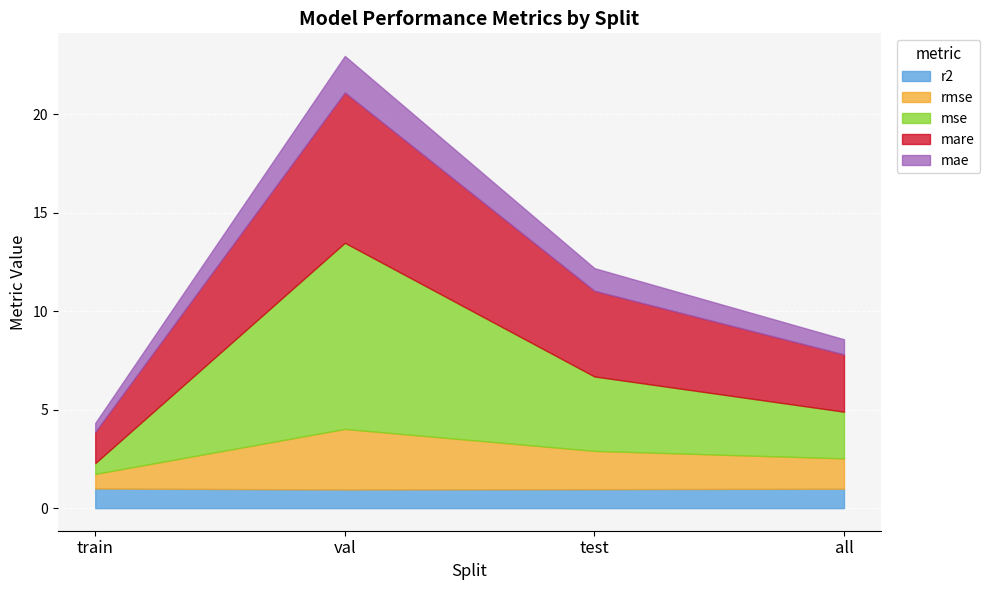

Which category has the highest value in the mse series?

val